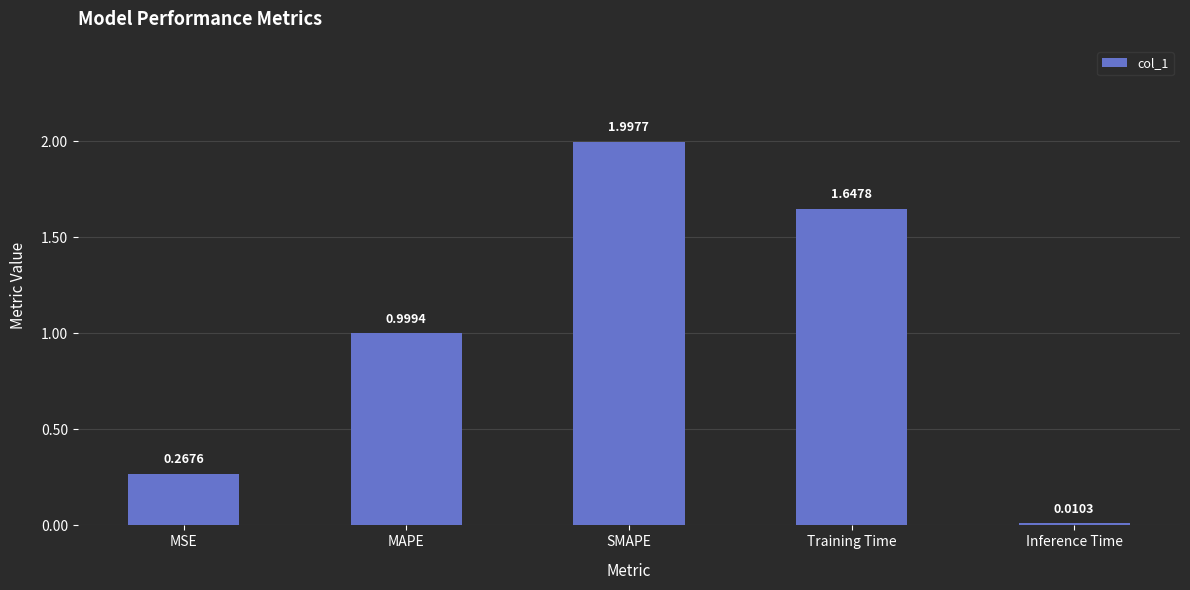

The chart shows a value of 2.3 at Training Time. True or false?

False